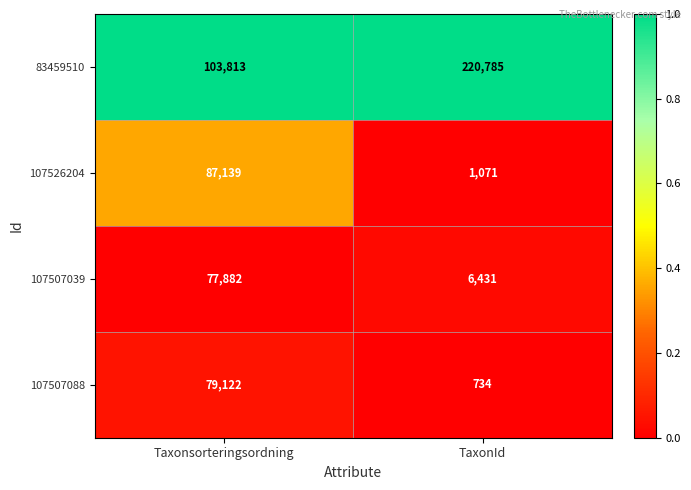

What is the lowest value of the 107507039 series?

6431